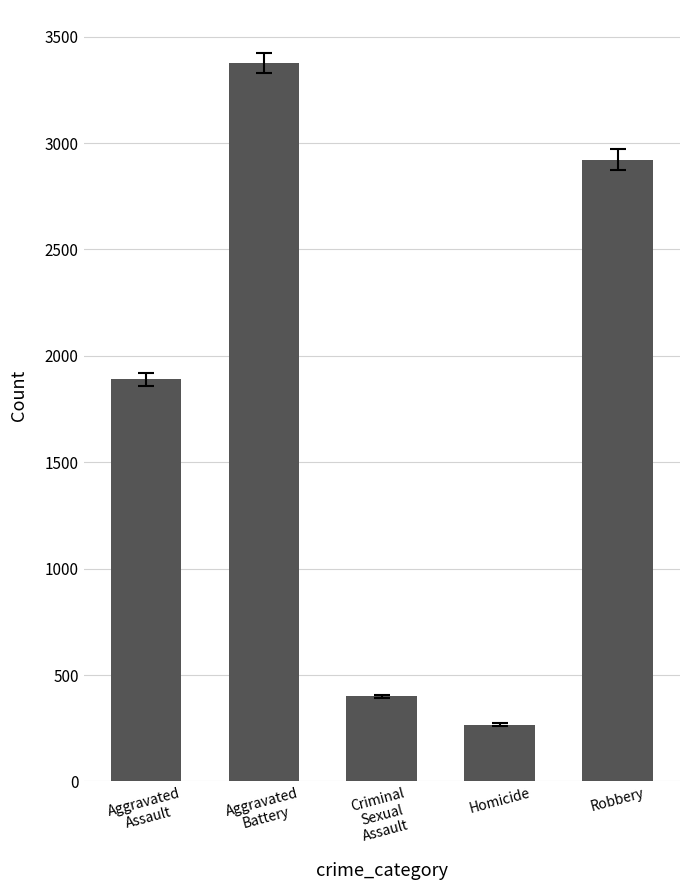

How many bars are there in total?

5